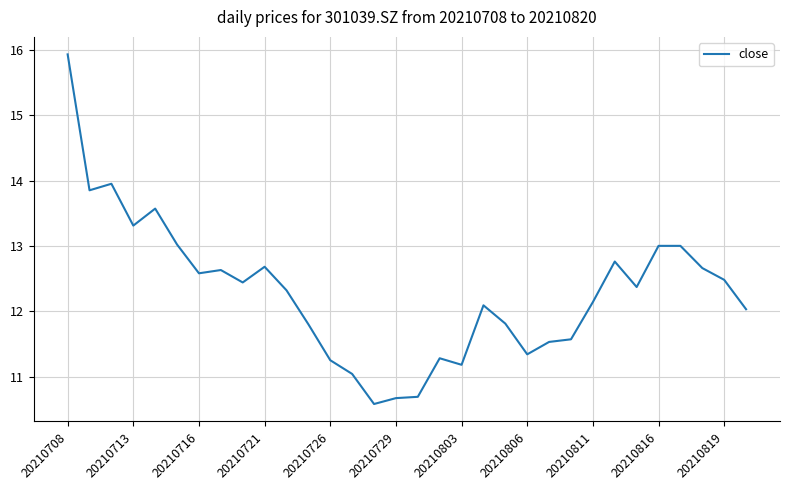

What is the maximum value shown in the chart?

15.9